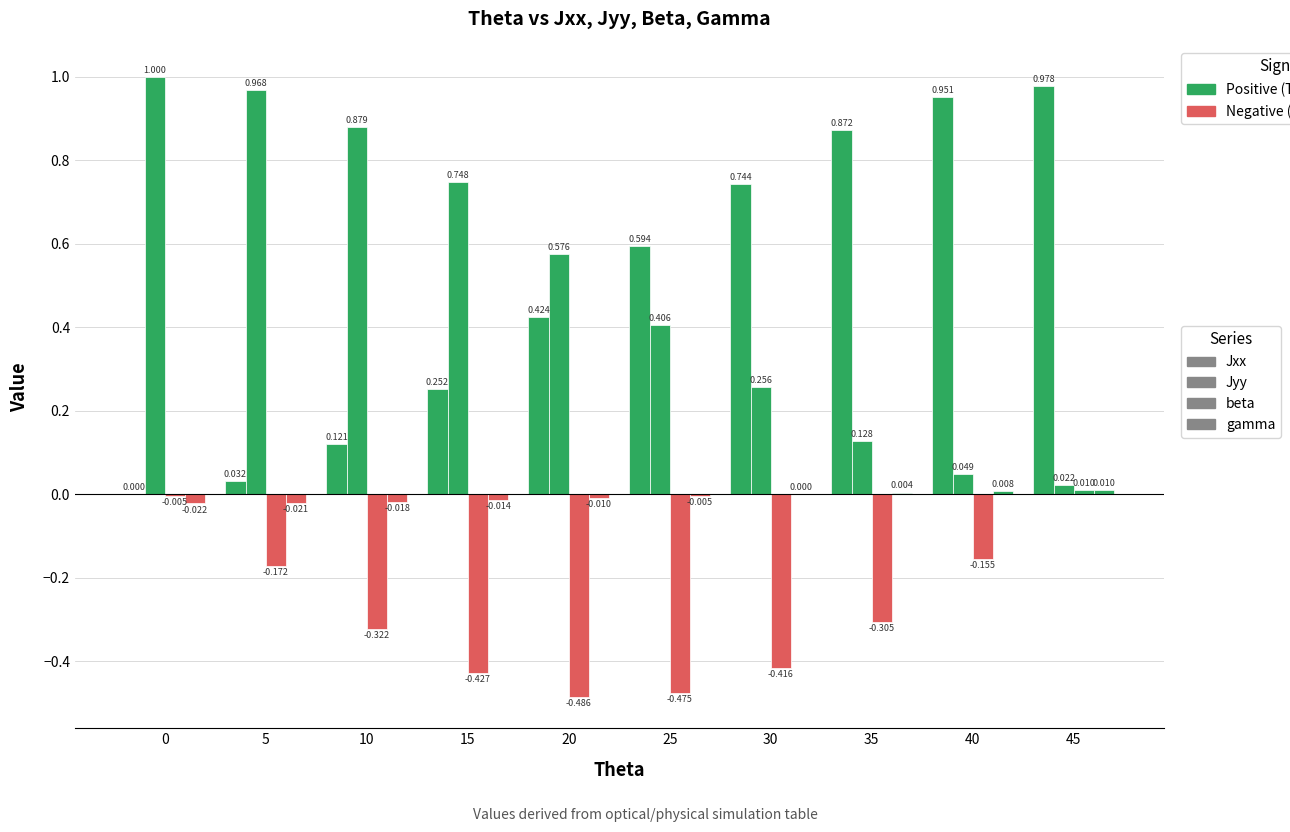

Are the bars grouped side by side (vs. stacked)?

Yes